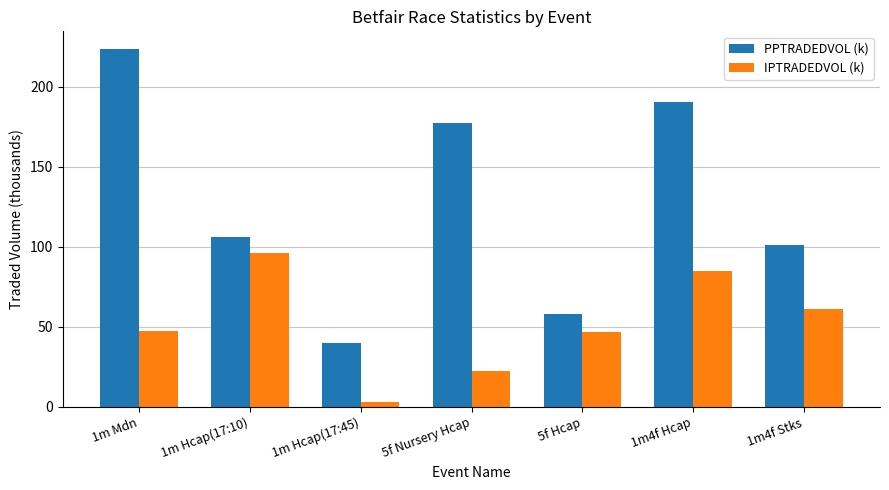

Which series has the widest spread of values?

PPTRADEDVOL (k)